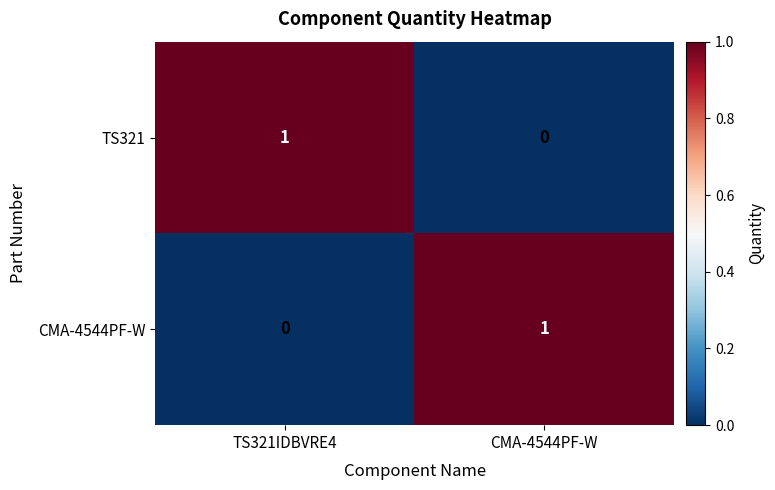

Reading left to right, list all the values displayed in this chart.

TS321: 1	0
CMA-4544PF-W: 0	1